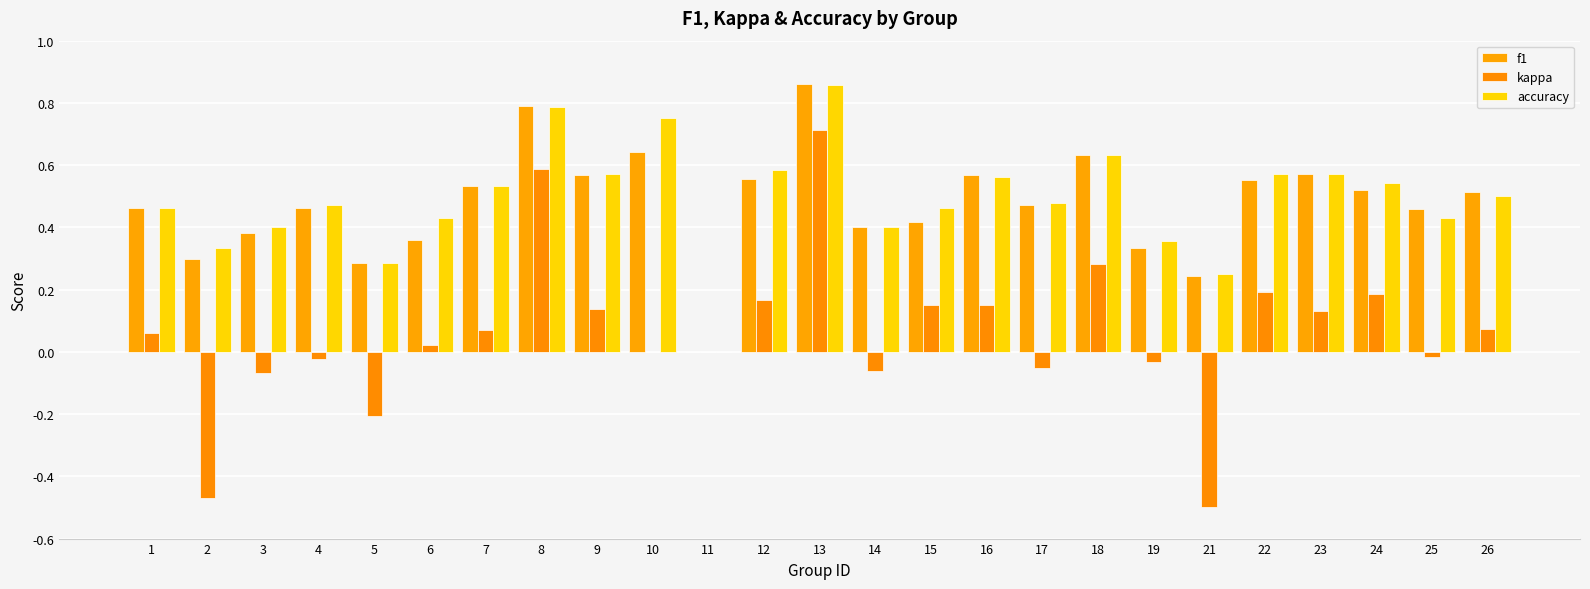

What is the minimum value shown in the chart?

-0.5